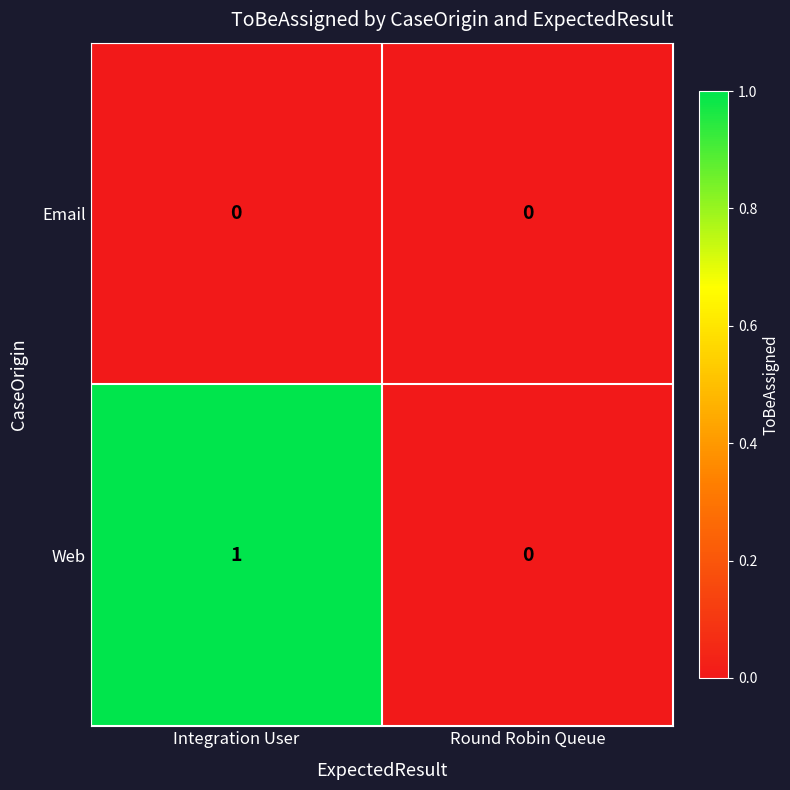

What is the spread (max minus min) of values at Integration User?

1